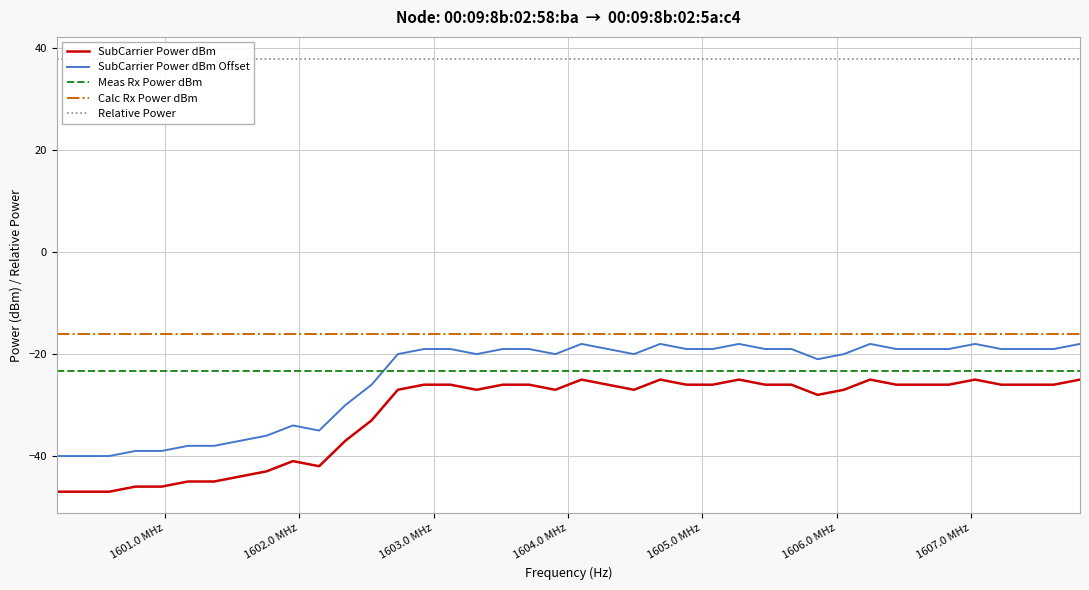

Which series has the widest spread of values?

SubCarrier Power dBm